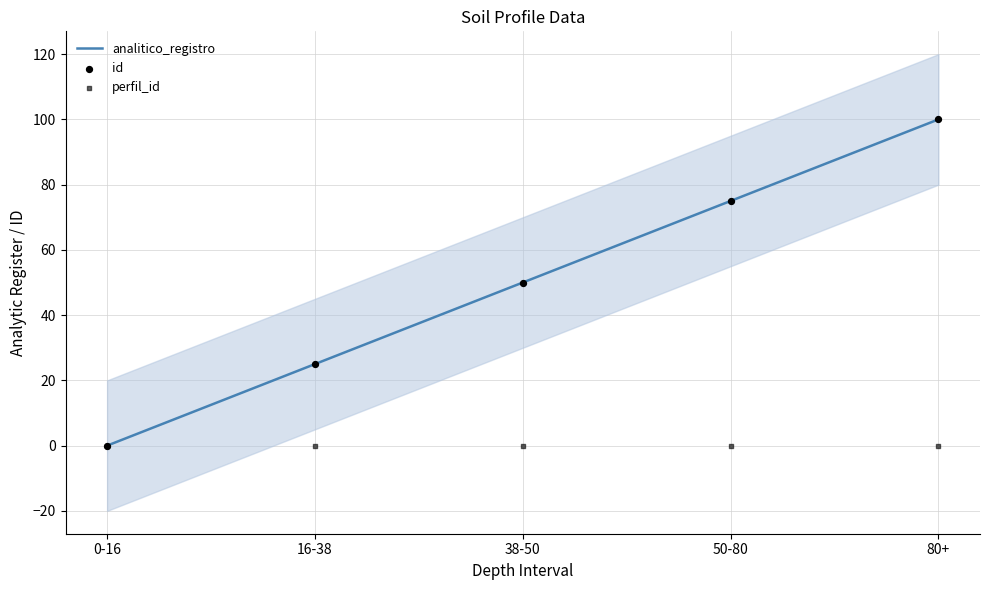

At how many categories does at least one series exceed 31?

3